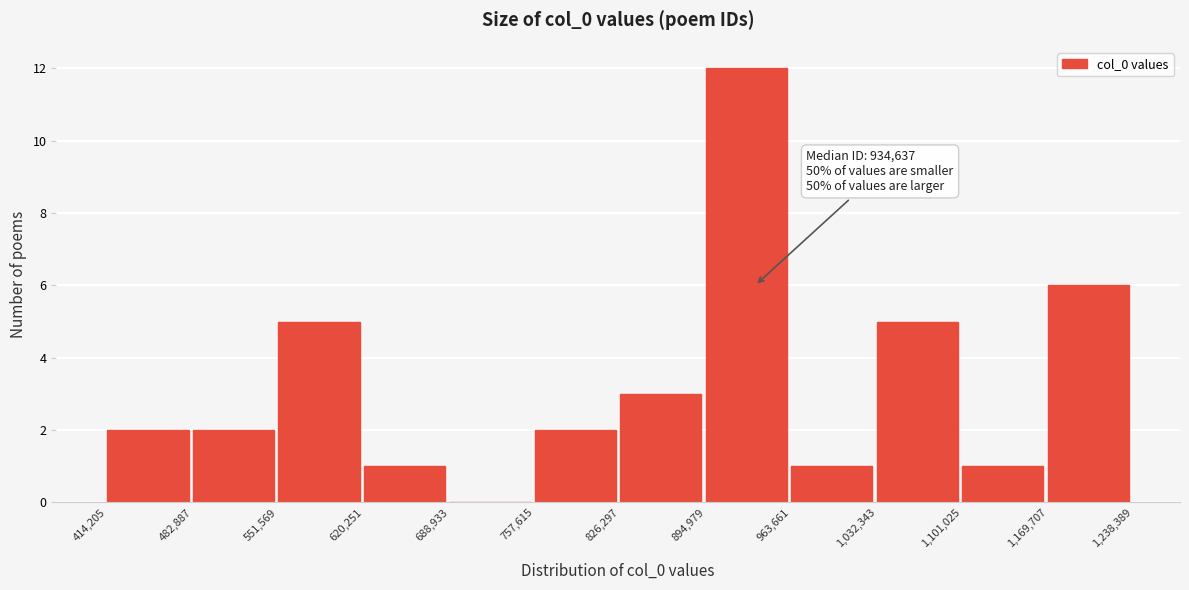

Which range on the x-axis has the tallest bar?

894,979 to 963,661